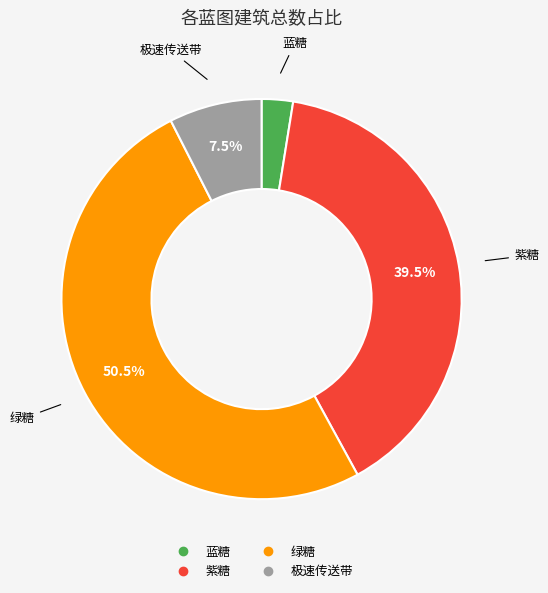

Which category has the smallest portion of the pie?

蓝糖